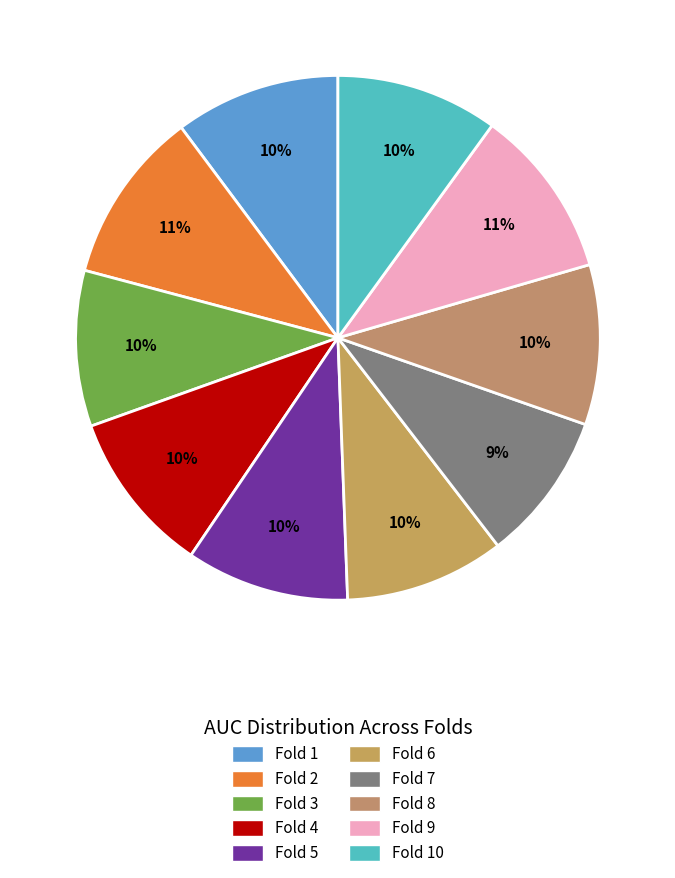

The Fold 4 slice represents 22% of the pie. True or false?

False